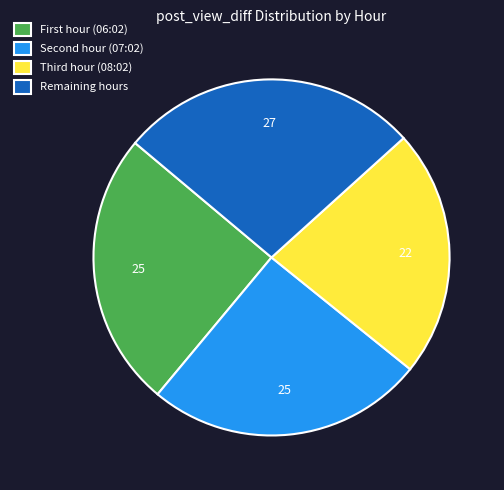

How many segments does this pie chart have?

4